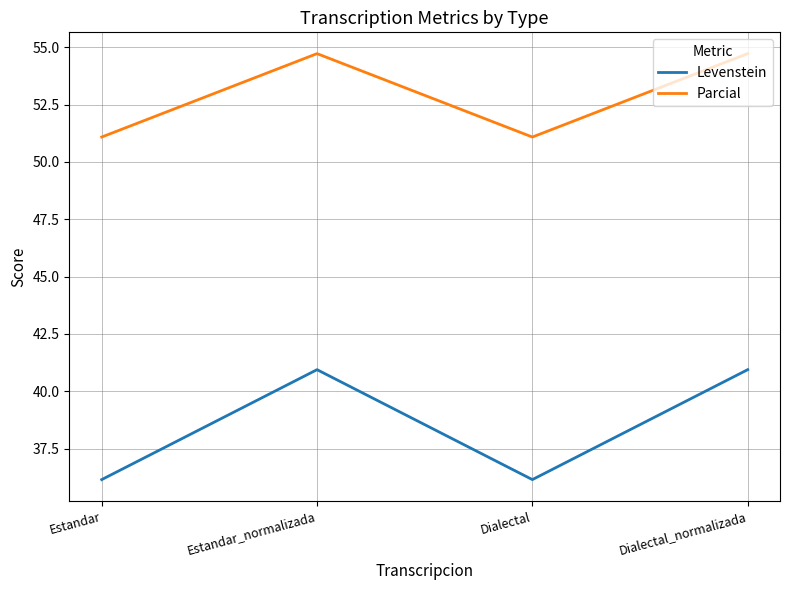

How many series are shown in this chart?

2